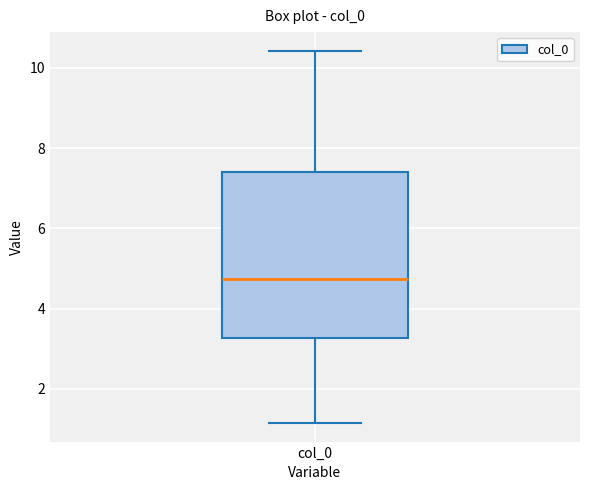

Transcribe this box plot: give where the median line is, the range the box spans, and where the two whiskers end, as read against the y-axis. The values are not printed on the chart, so give them approximately, as read against the axis.

median 4.8, box 3.2 to 7.4, whiskers 1.2 to 10.4